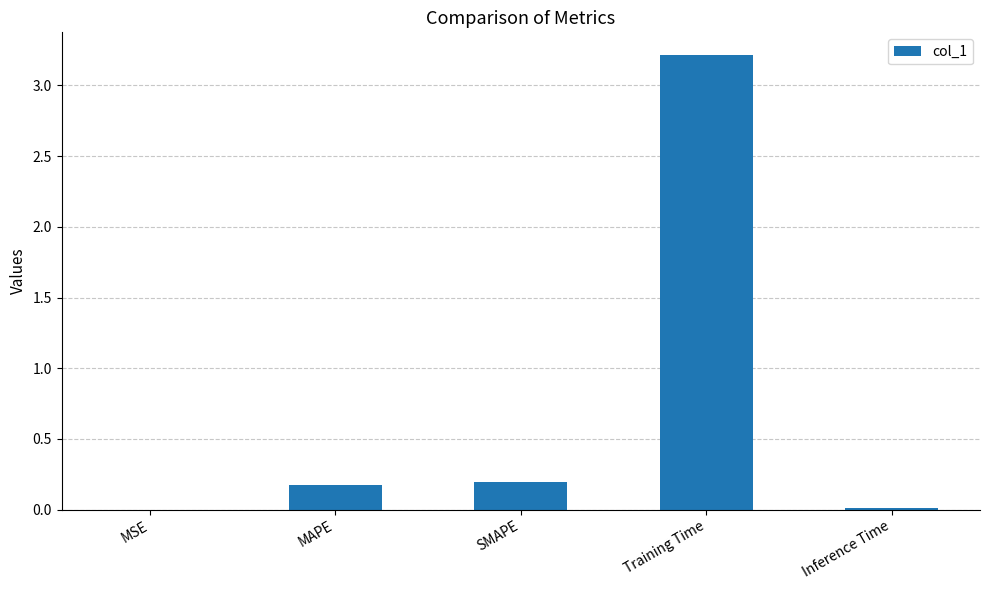

True or false: the data shows 0.2 at MAPE.

True